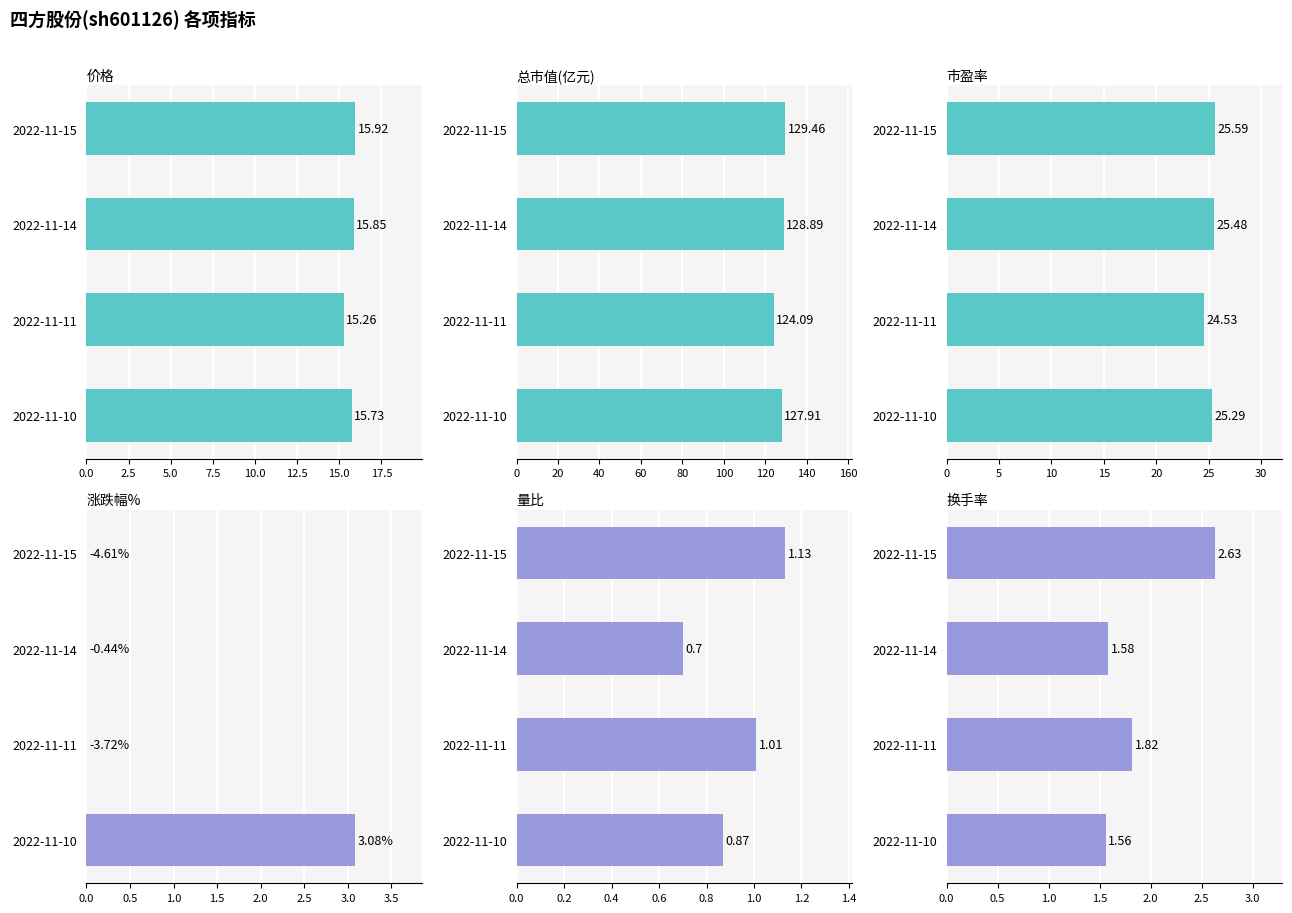

Does the chart contain stacked bars?

No